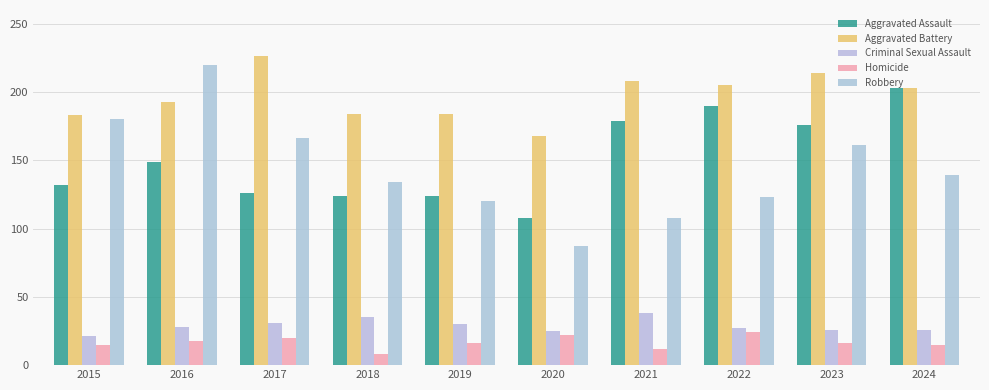

Which has a higher value, 2021 or 2019?

2021